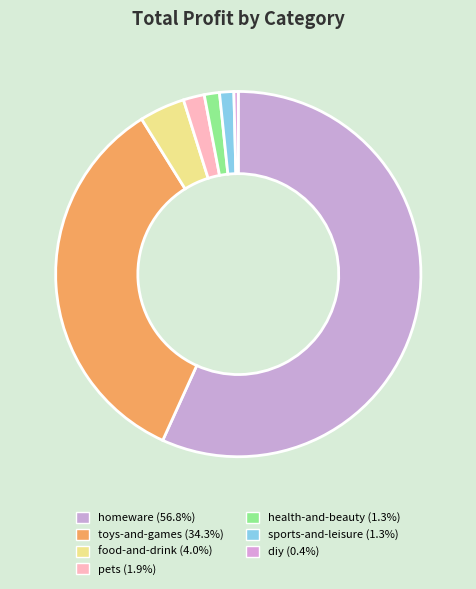

Is sports-and-leisure the majority of the pie?

No